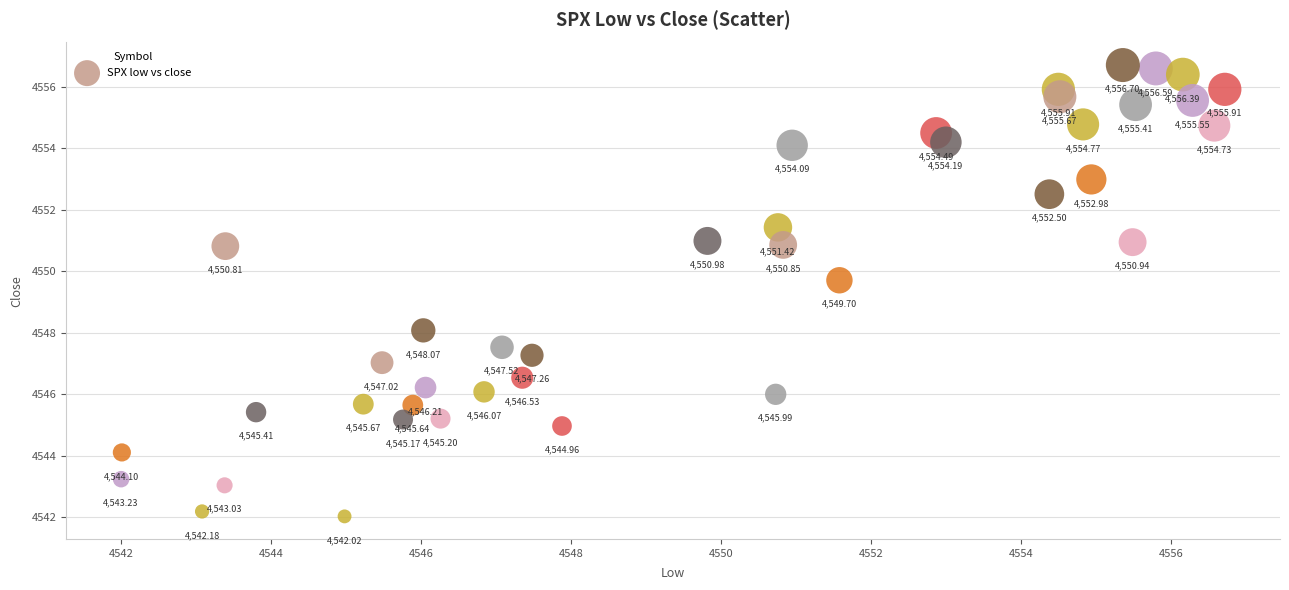

What is the range of Y values (max minus min)?

14.7